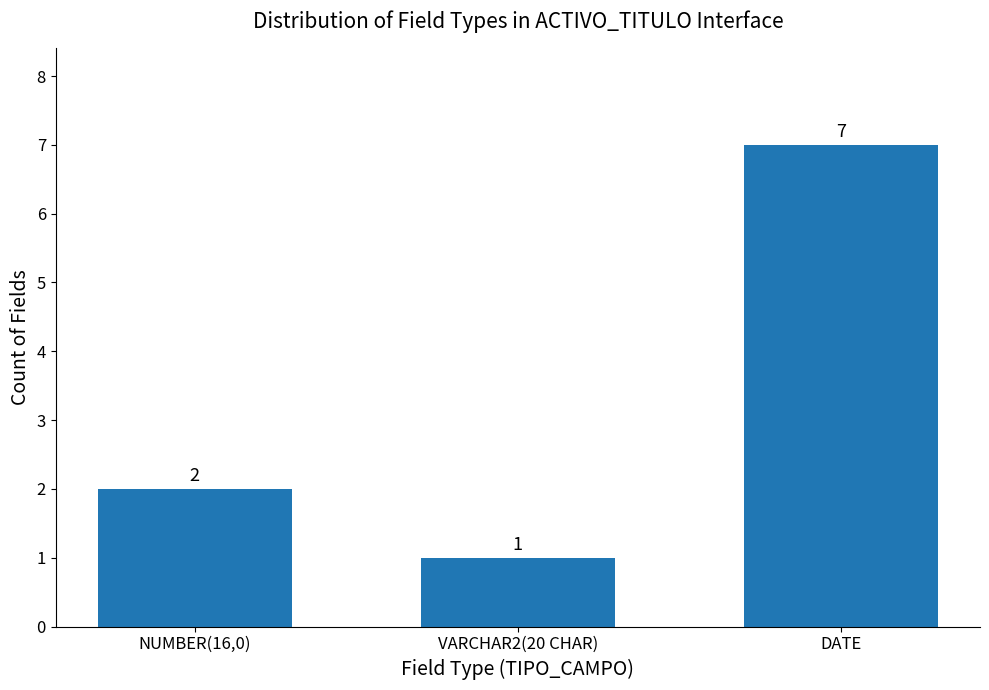

The value at DATE is 7. True or false?

True